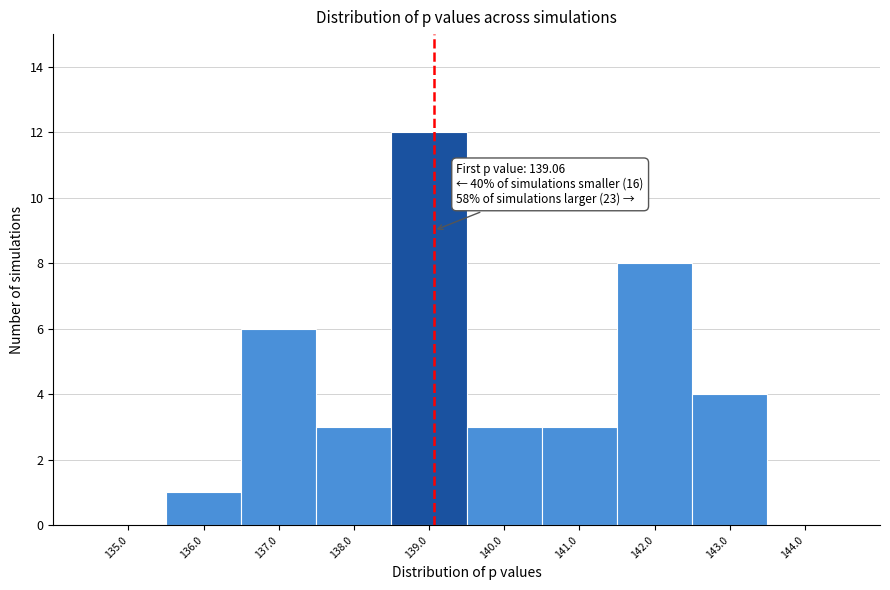

Over which range of the x-axis is the bar tallest?

138.5 to 139.5